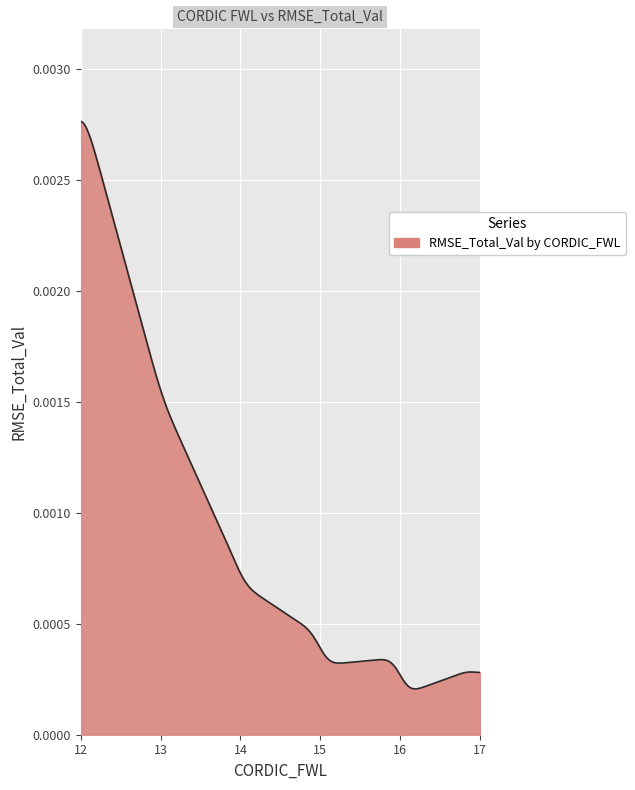

True or false: there are more than 1 points higher than both neighbors.

True